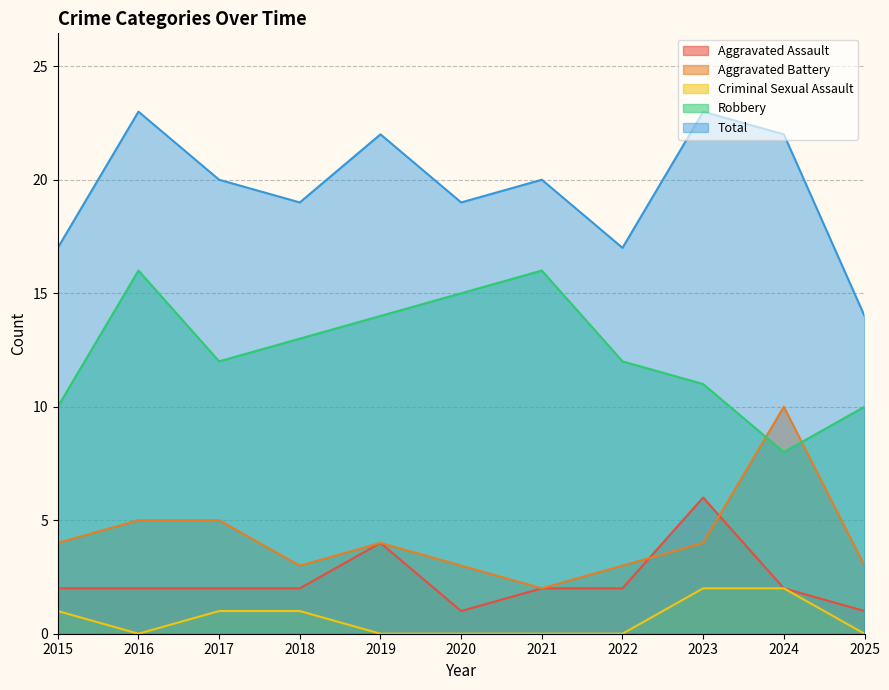

Where does the Total series first go above 20?

2016